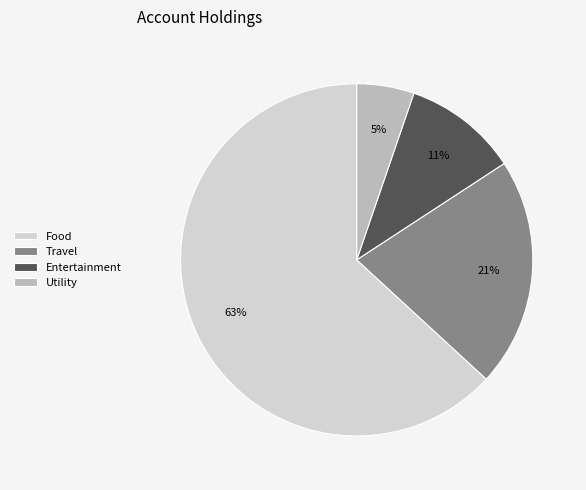

What is the majority slice?

Food